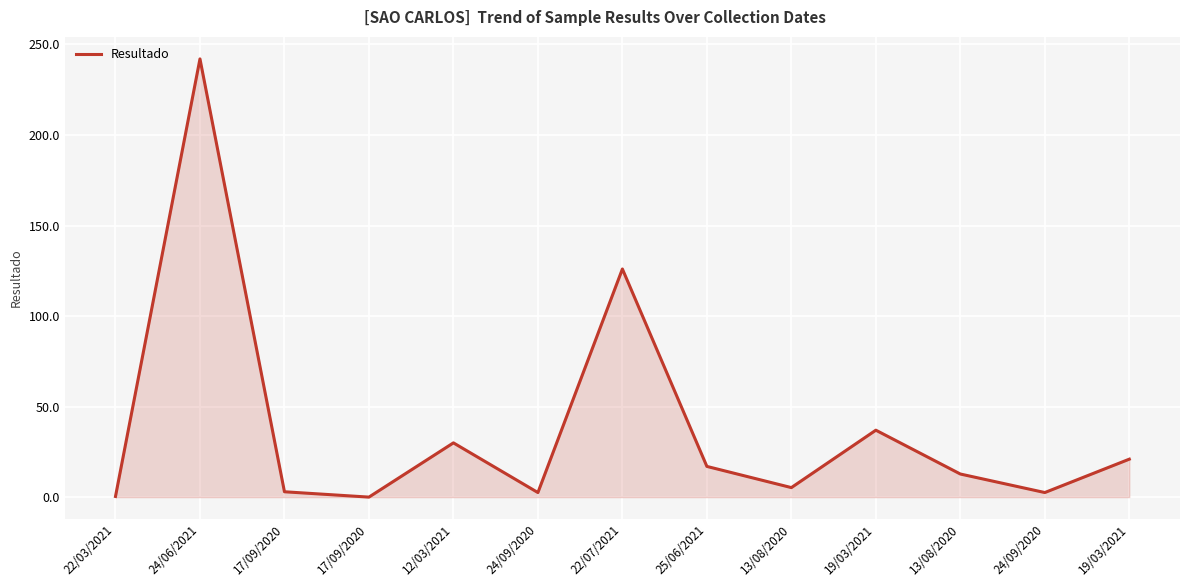

Is this an area chart (filled region under the line)?

Yes